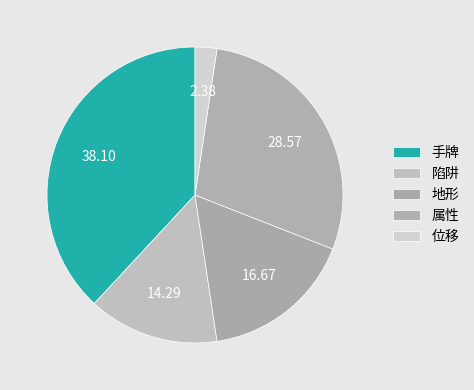

How many slices are in this pie chart?

5